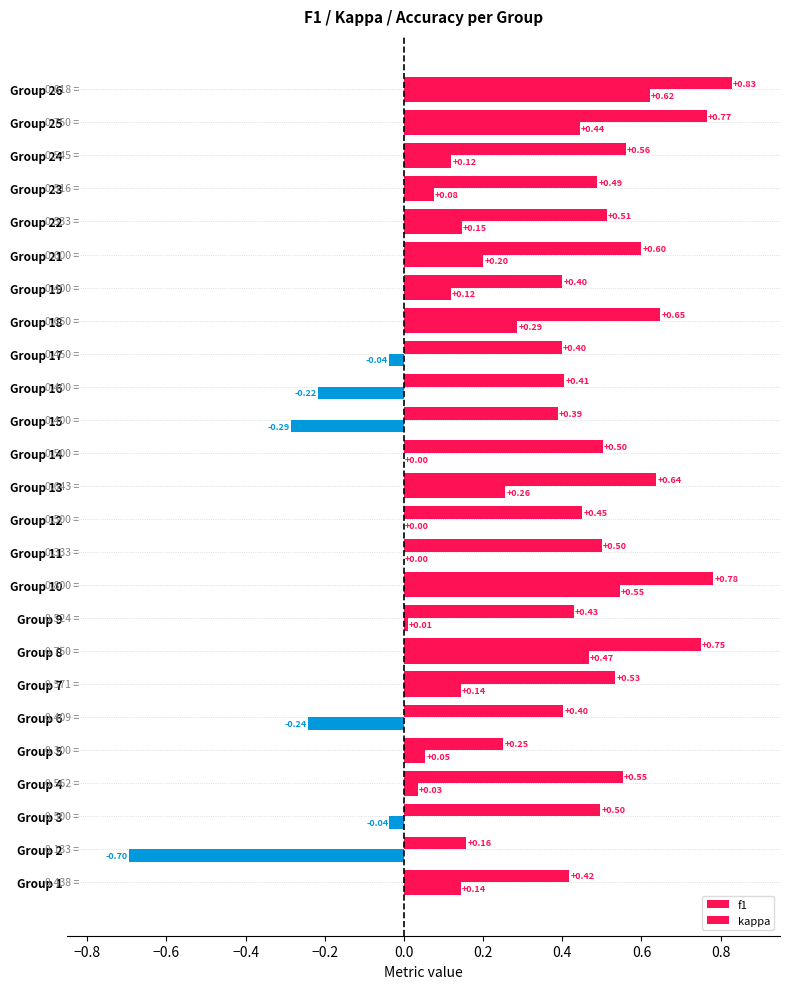

At which label is kappa closest to 0?

Group 11